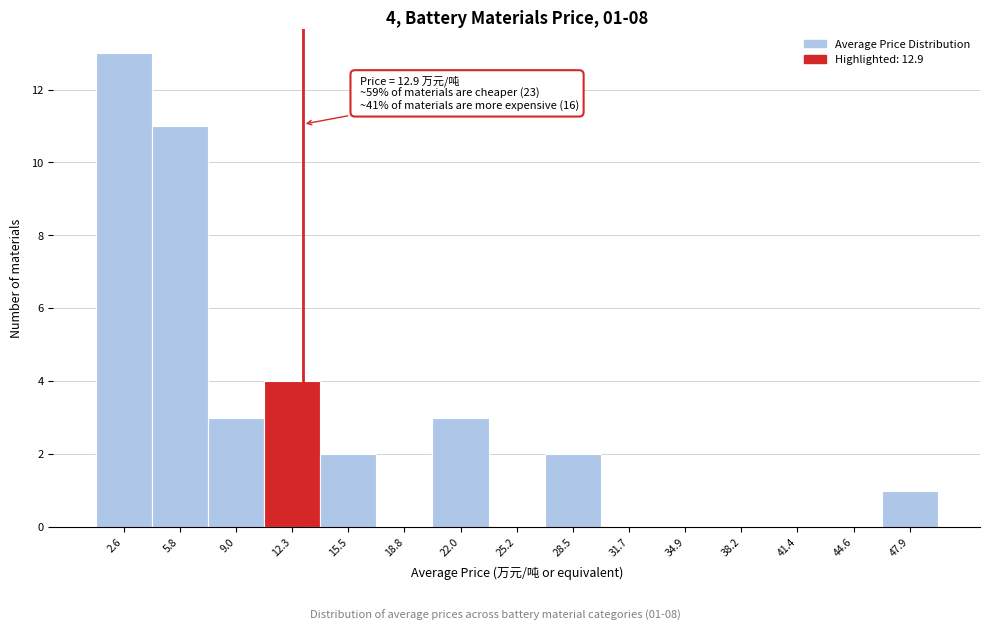

Over which range of the x-axis is the bar tallest?

1.0 to 4.0